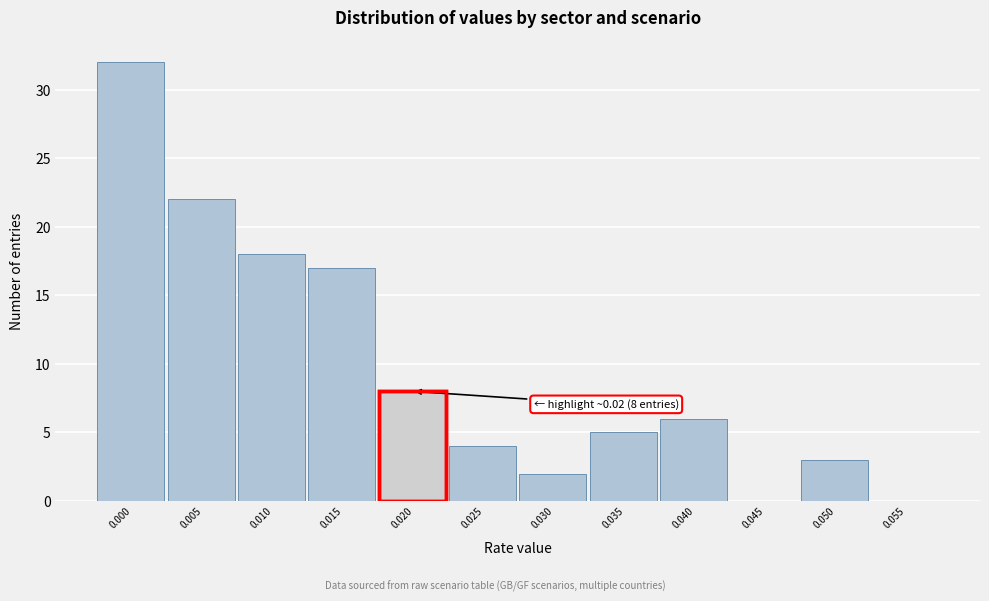

Reading left to right, transcribe all the data shown in this chart.

0.000=32	0.005=22	0.010=18	0.015=17	0.020=8	0.025=4	0.030=2	0.035=5	0.040=6	0.045=0	0.050=3	0.055=0